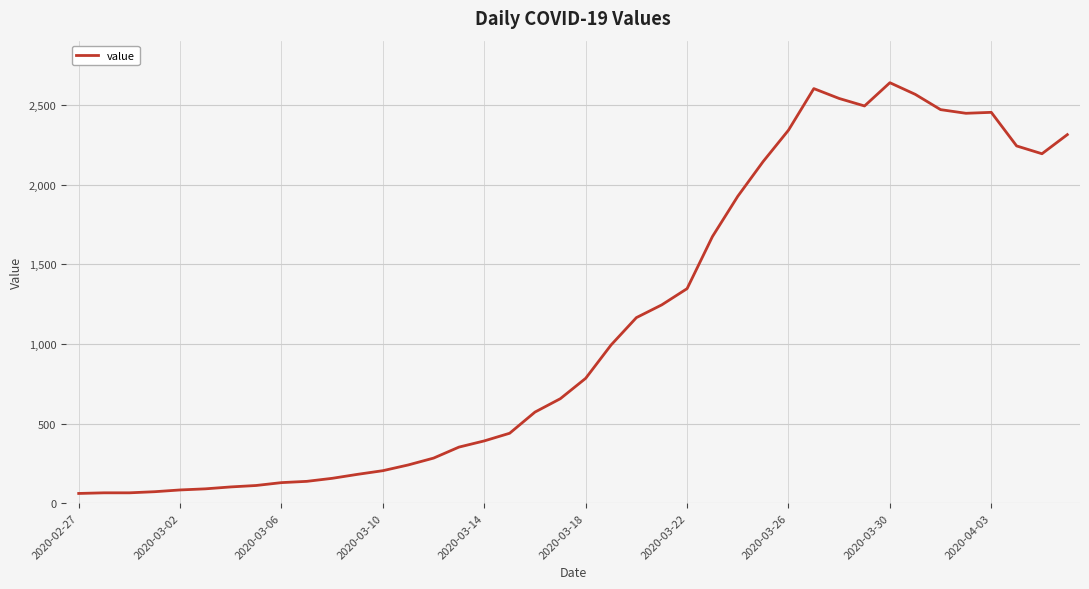

What is the maximum value shown in the chart?

2640